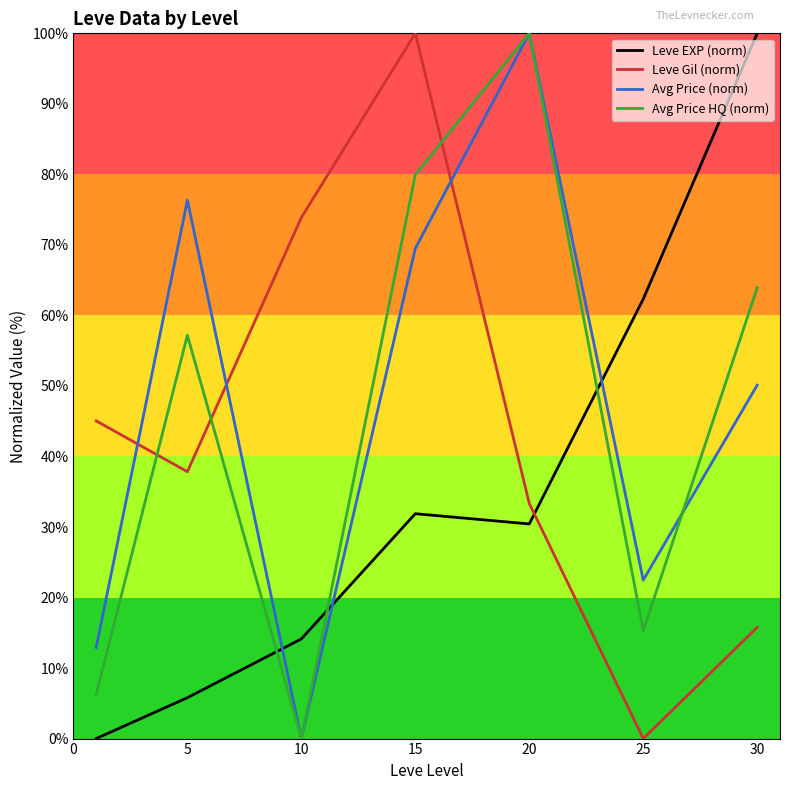

Reading right to left, list all the values displayed in this chart.

Leve EXP (norm): 100.0	62.3	30.4	31.9	14.1	5.8	0.0
Leve Gil (norm): 15.8	0.0	33.3	100.0	73.9	37.8	45.0
Avg Price (norm): 50.1	22.5	100.0	69.5	0.0	76.3	12.9
Avg Price HQ (norm): 63.9	15.3	100.0	79.9	0.0	57.2	6.3